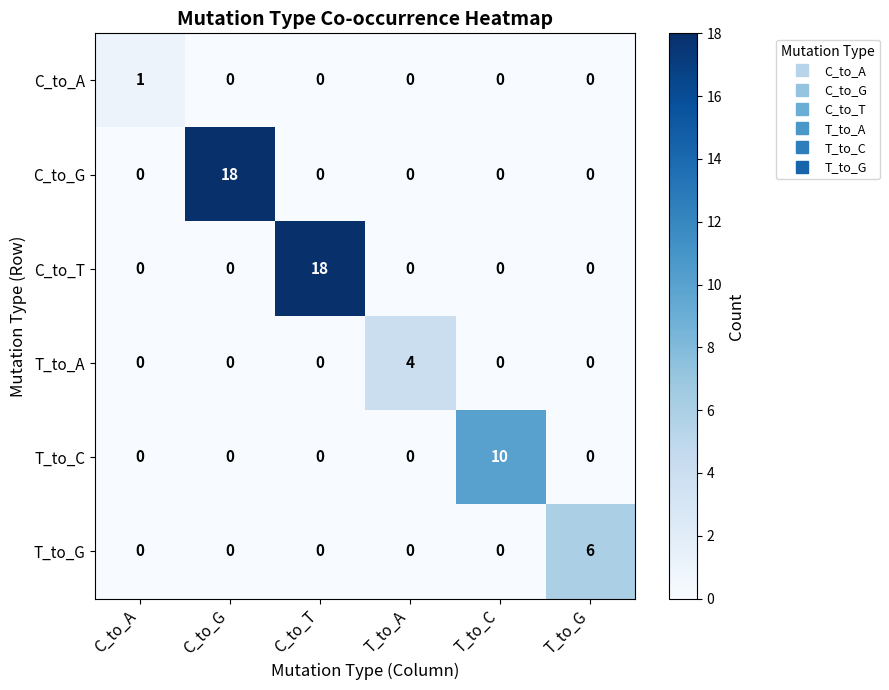

The C_to_A series shows -1 at T_to_G. True or false?

False